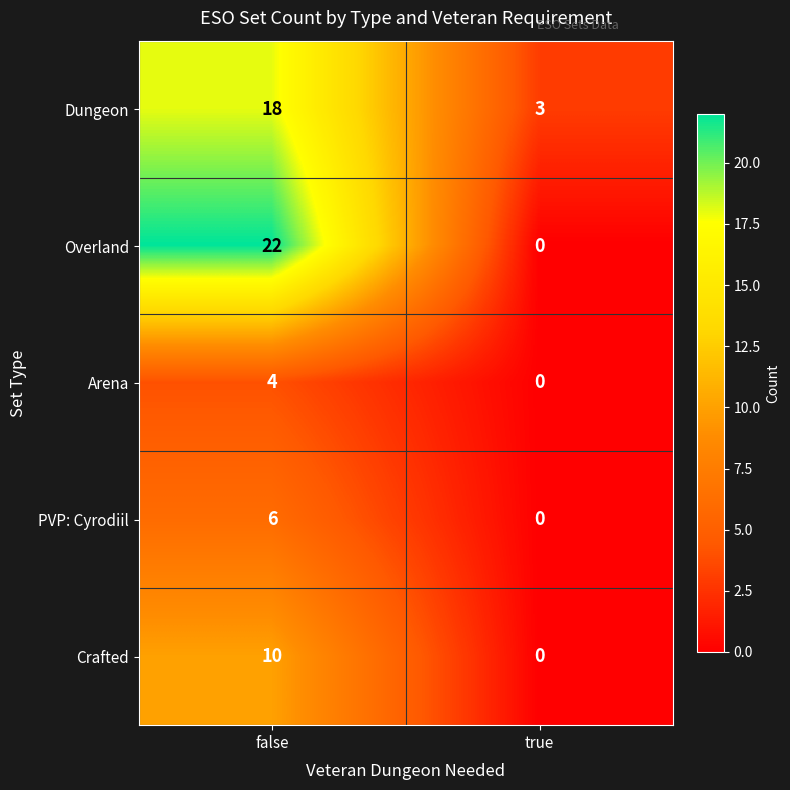

Reading left to right, list all the values displayed in this chart.

Dungeon: false=18	true=3
Overland: false=22	true=0
Arena: false=4	true=0
PVP: Cyrodiil: false=6	true=0
Crafted: false=10	true=0